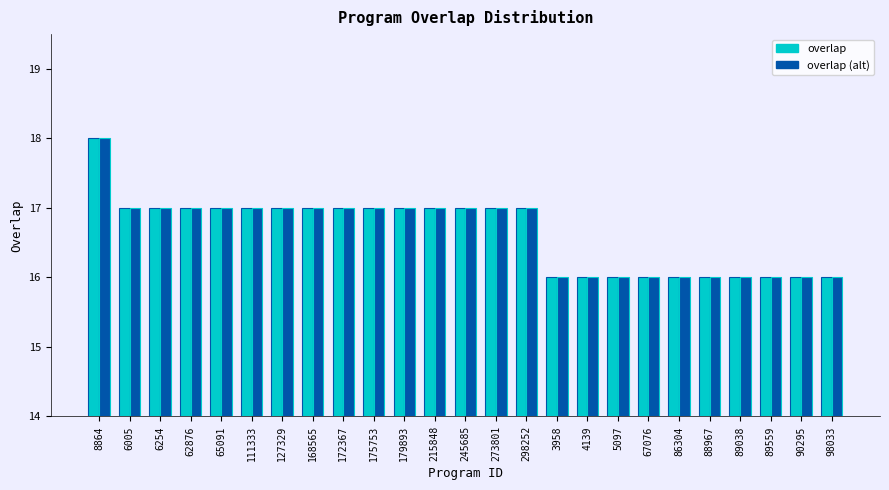

What is the minimum value shown in the chart?

16